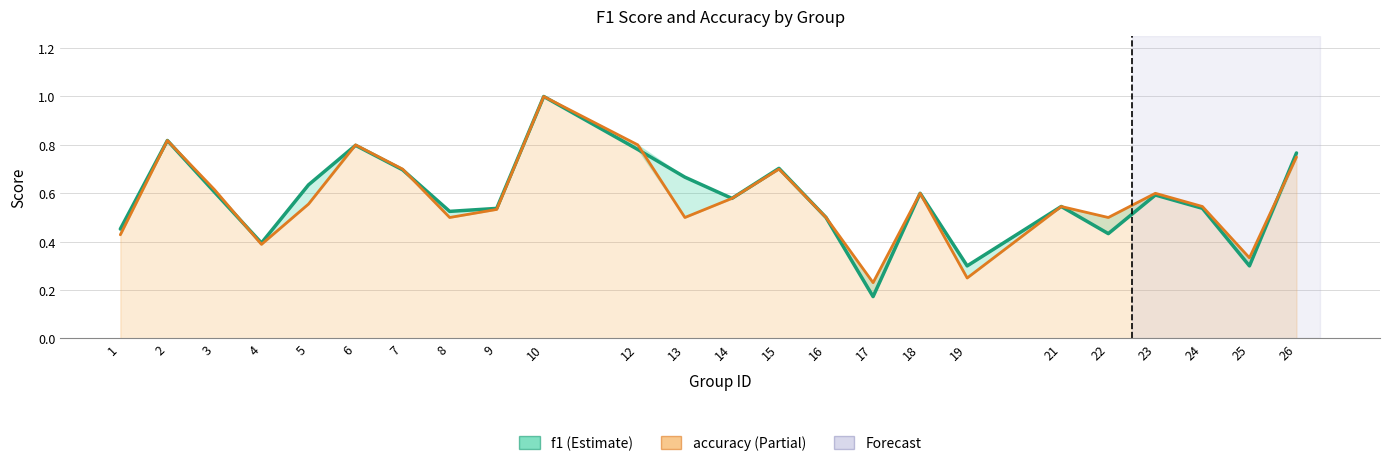

Is it true that f1 equals 0.3 at 19?

True